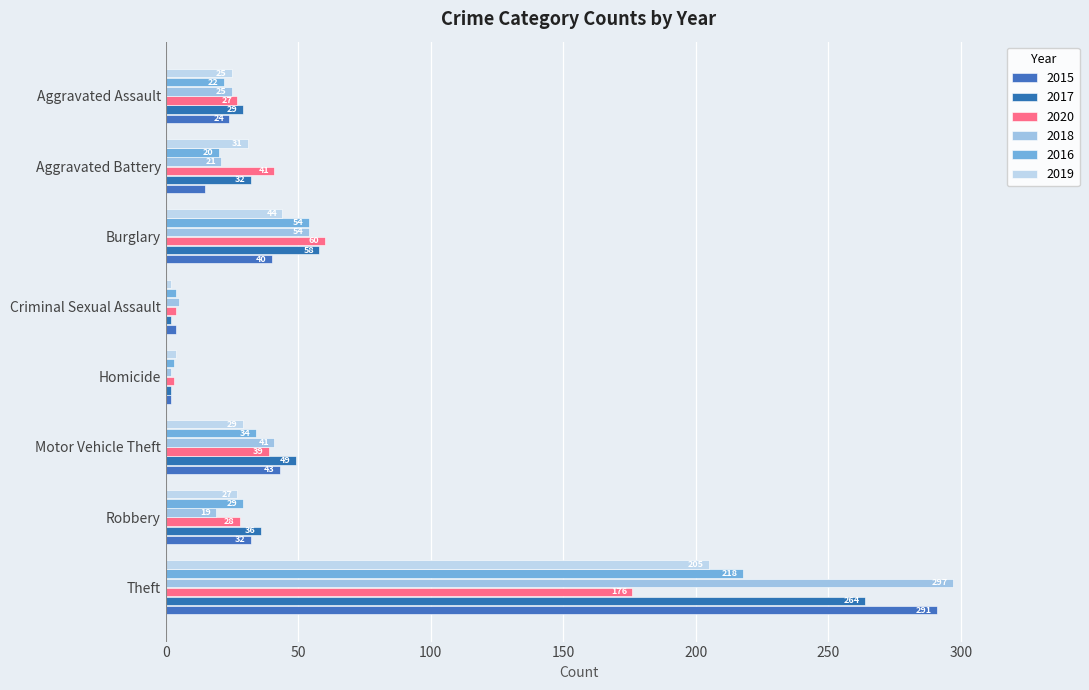

Count the number of categories in the chart.

8